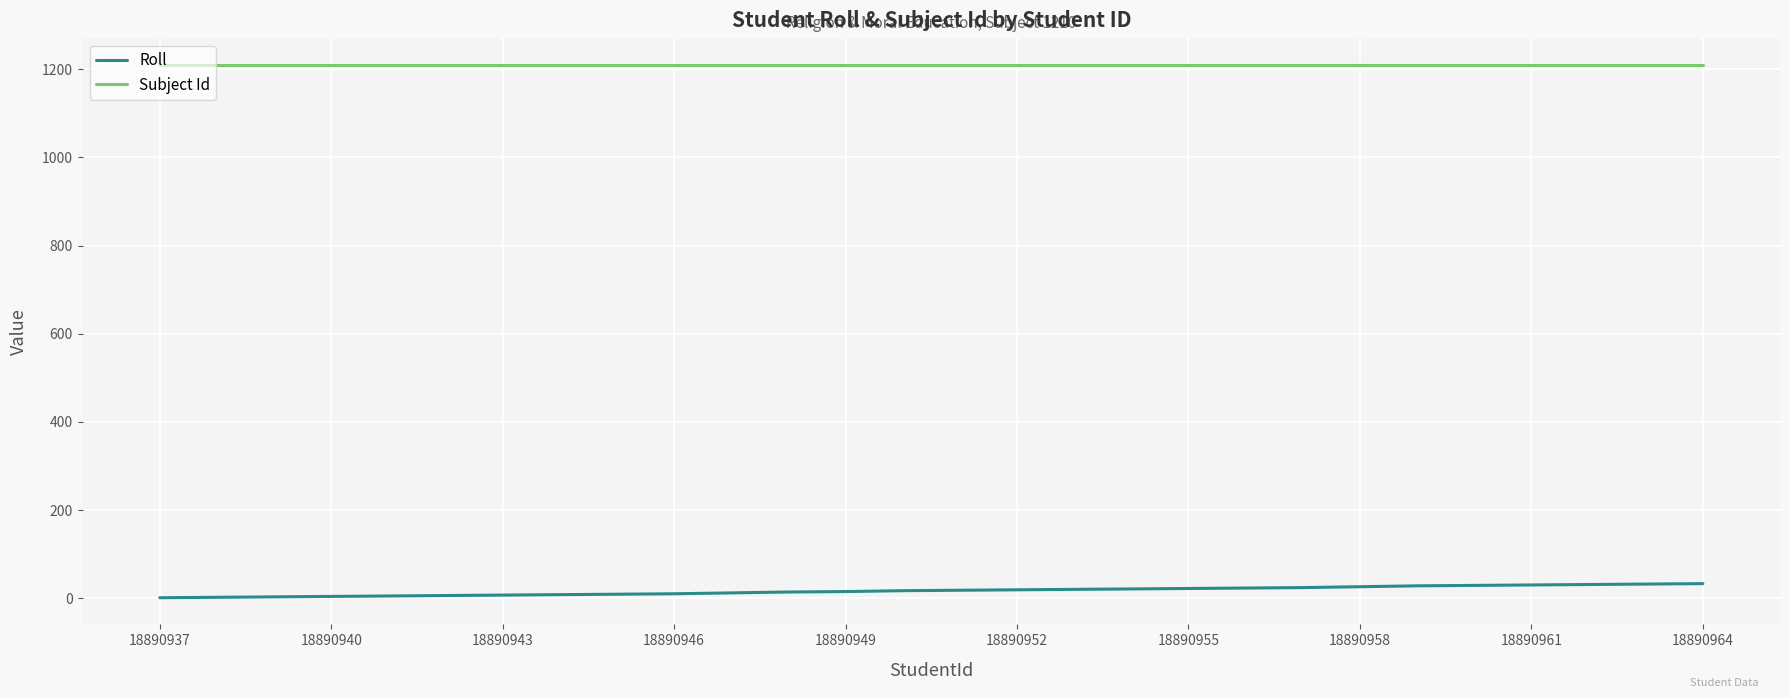

True or false: Roll and Subject Id intersect in this chart.

False